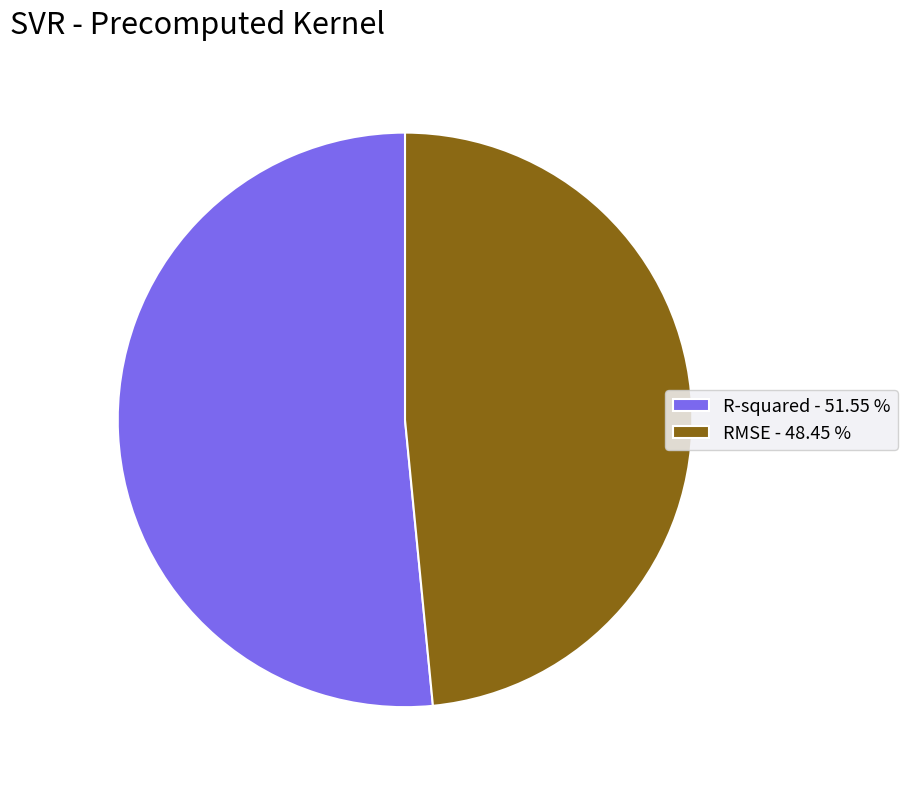

Combined, do RMSE - 48.45 % and R-squared - 51.55 % account for over 50%?

Yes